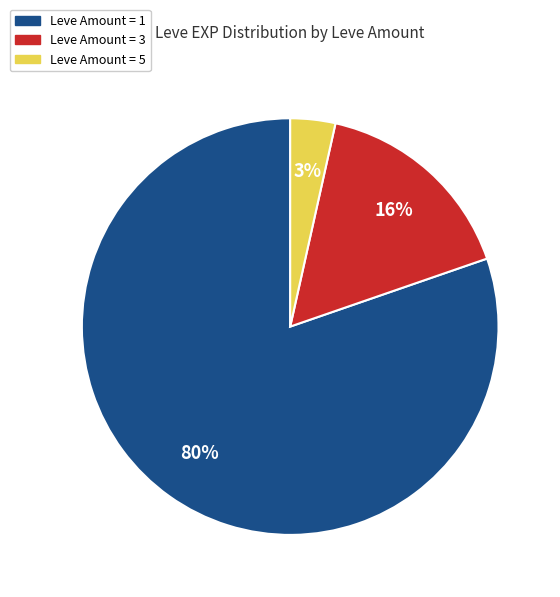

Does any single category account for the majority?

Yes